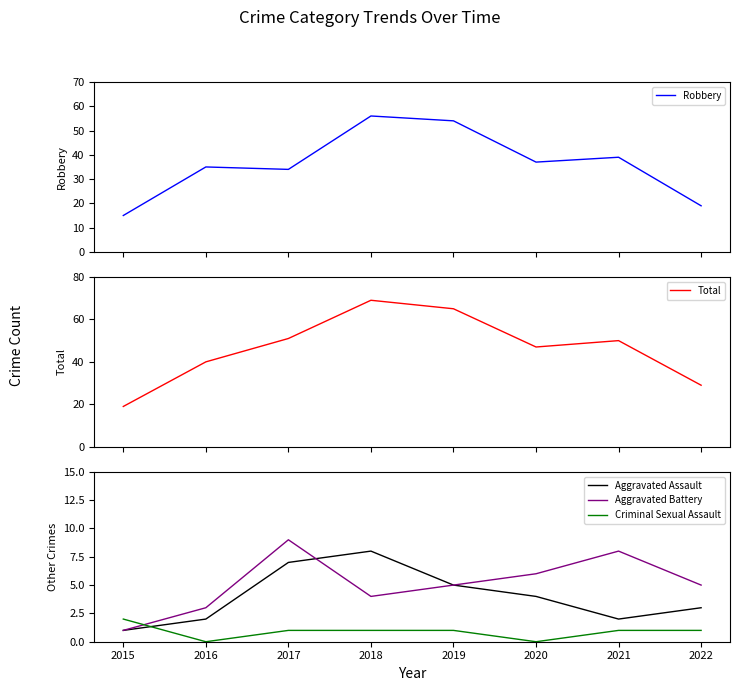

At which category is the sum across all series the highest?

2018